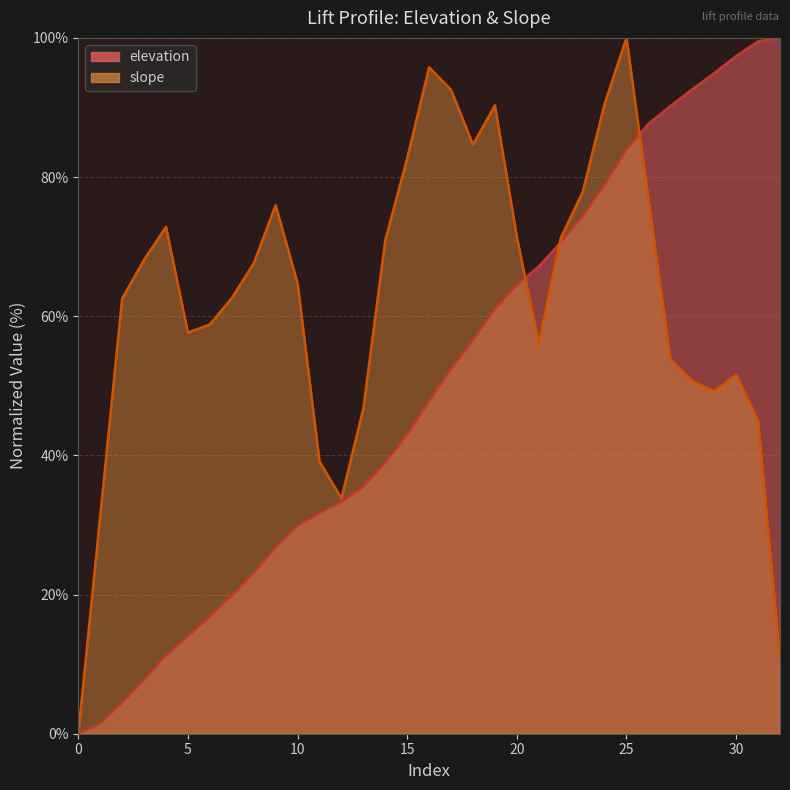

At how many categories does at least one series exceed 24?

32